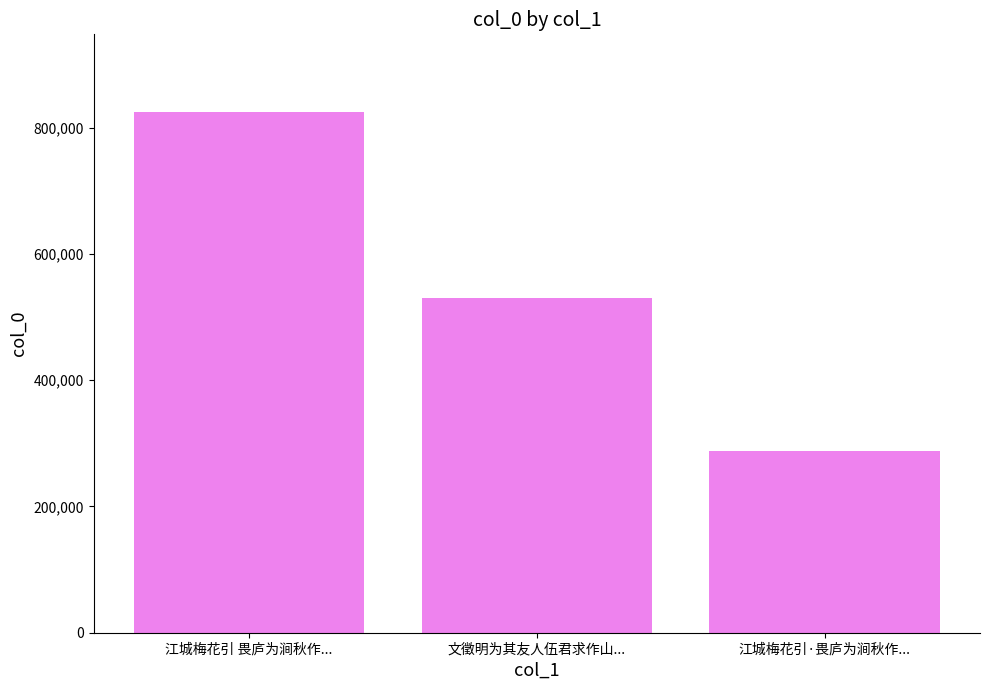

Which label corresponds to the largest value in the chart?

江城梅花引 畏庐为涧秋作...